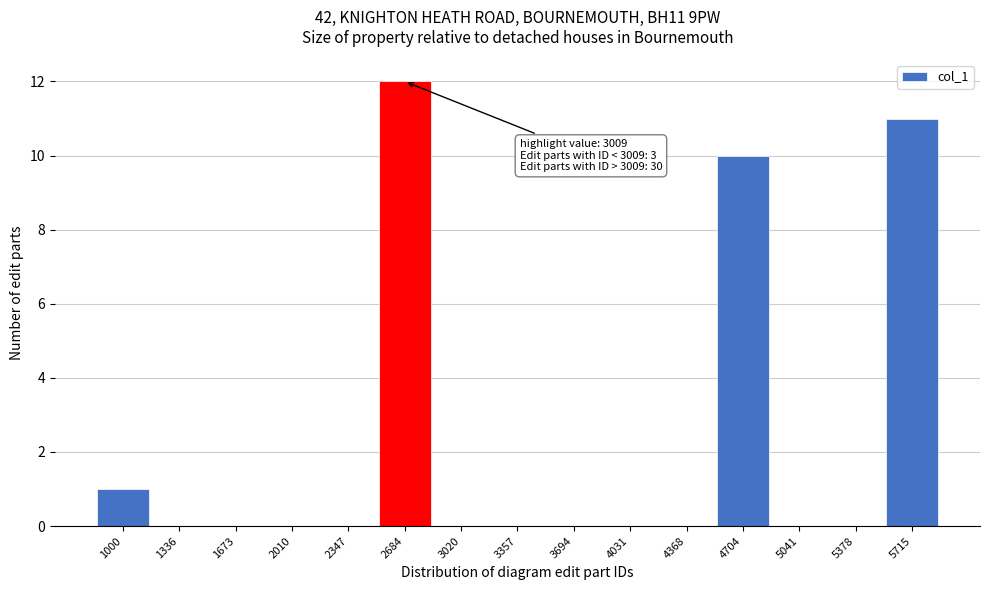

Reading right to left, what are all the values shown in this chart?

5715=11	5378=0	5041=0	4704=10	4368=0	4031=0	3694=0	3357=0	3020=0	2684=12	2347=0	2010=0	1673=0	1336=0	1000=1